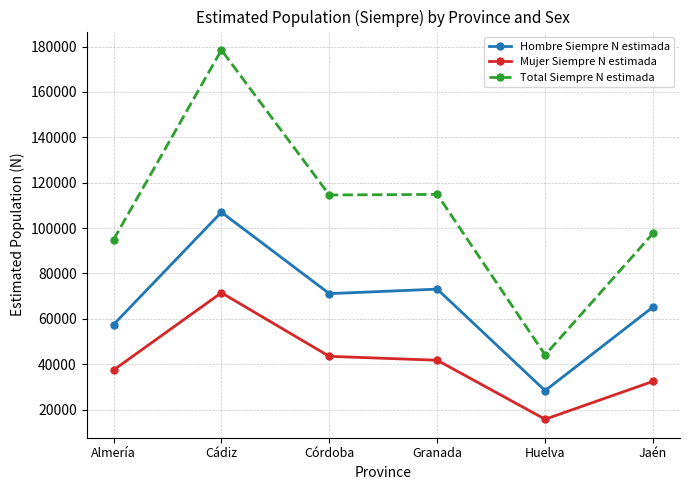

At which label does Total Siempre N estimada first exceed 114594?

Cádiz